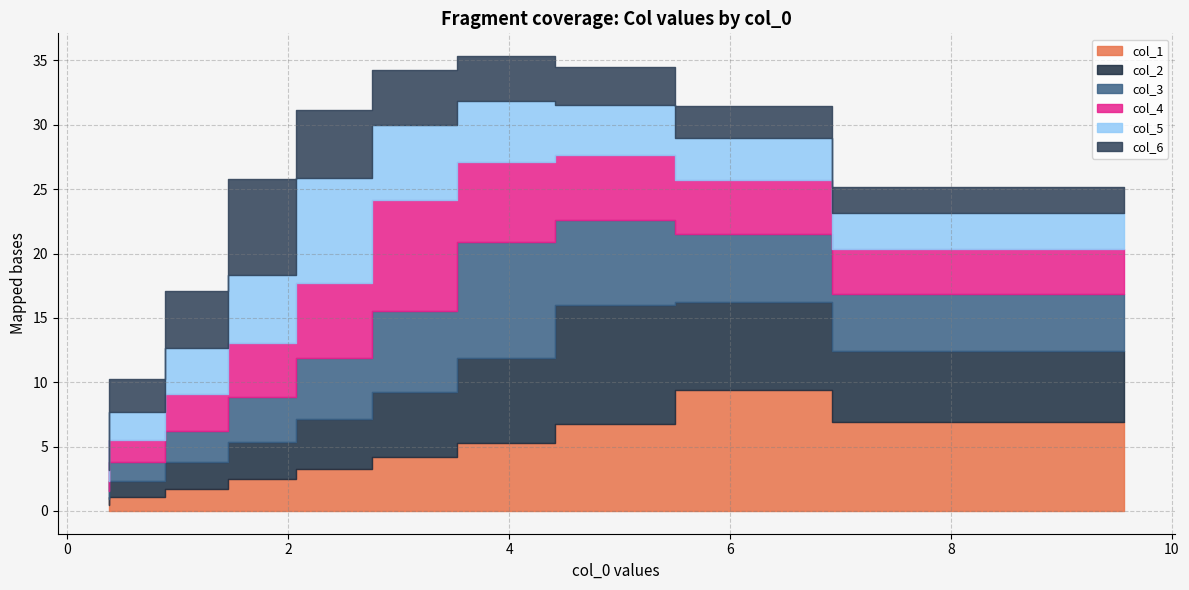

Which series has the largest total across all categories?

col_3